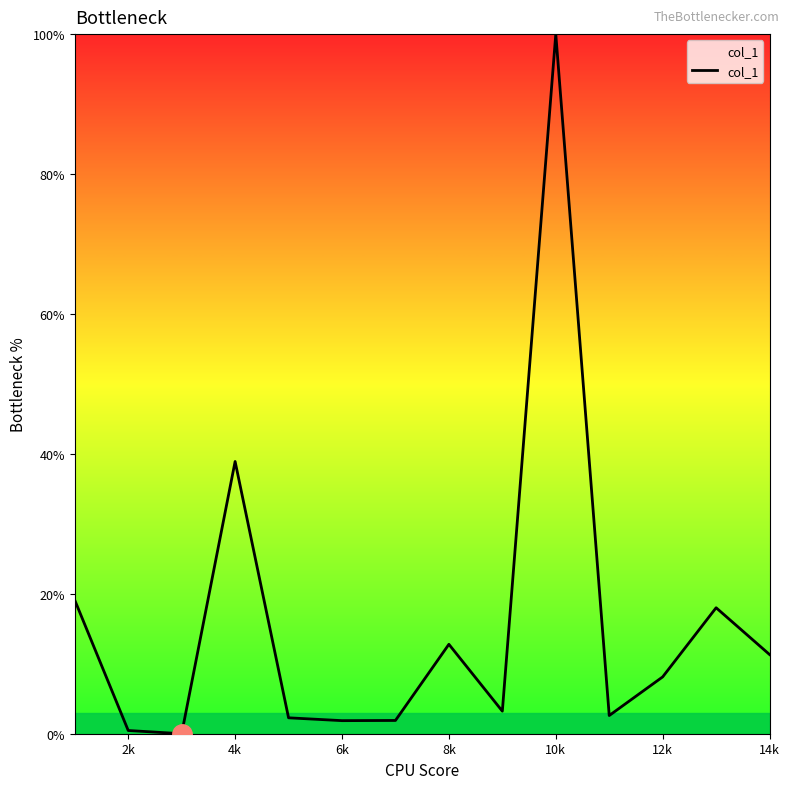

What is the greatest value displayed?

100.0